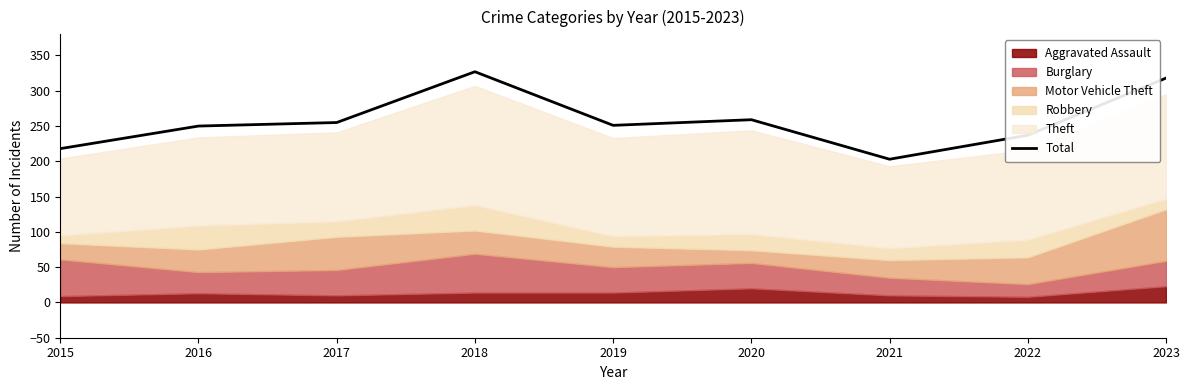

Reading left to right, list all the values displayed in this chart.

218	250	255	327	251	259	203	237	318